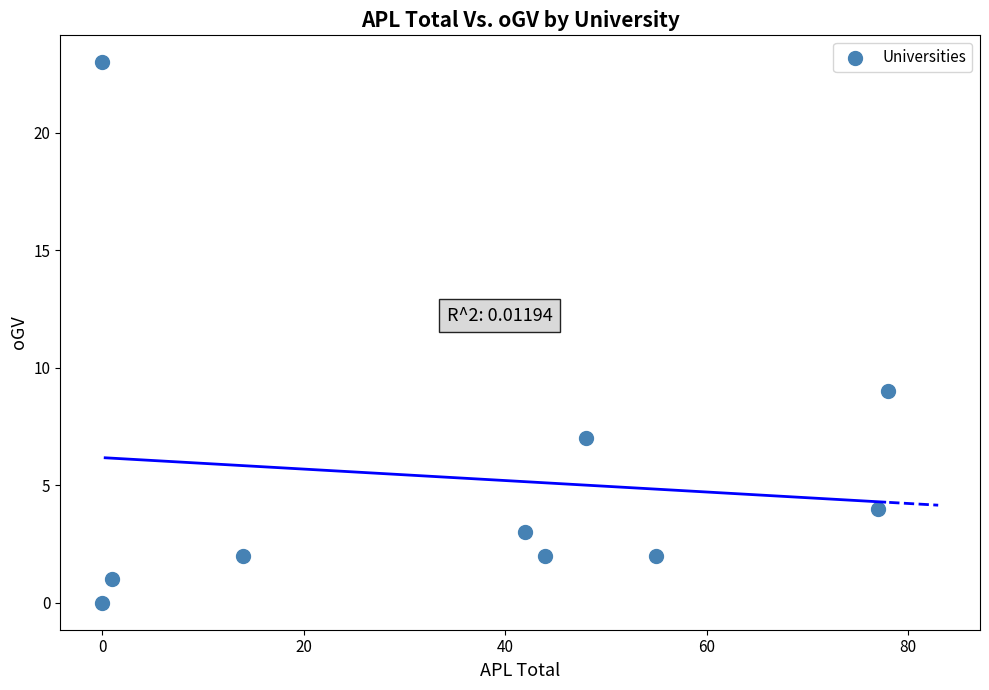

What Y value in the scatter plot is closest to 11?

9